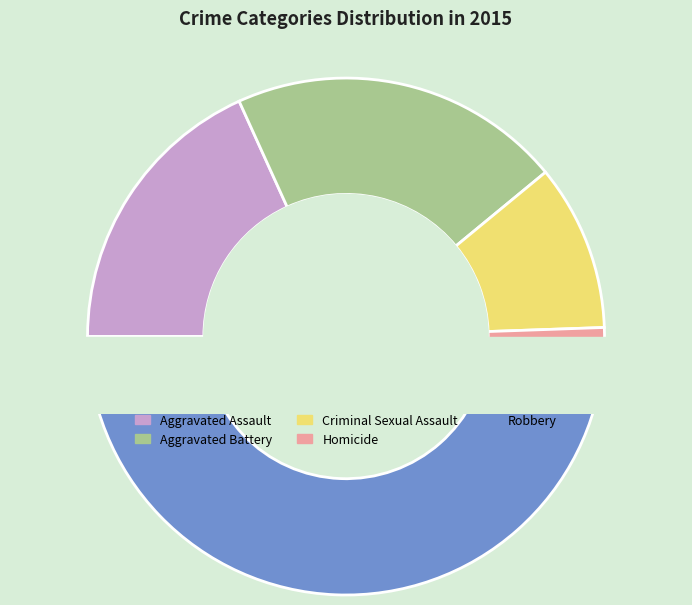

Rank the categories by value from lowest to highest.

Homicide, Criminal Sexual Assault, Aggravated Assault, Aggravated Battery, Robbery